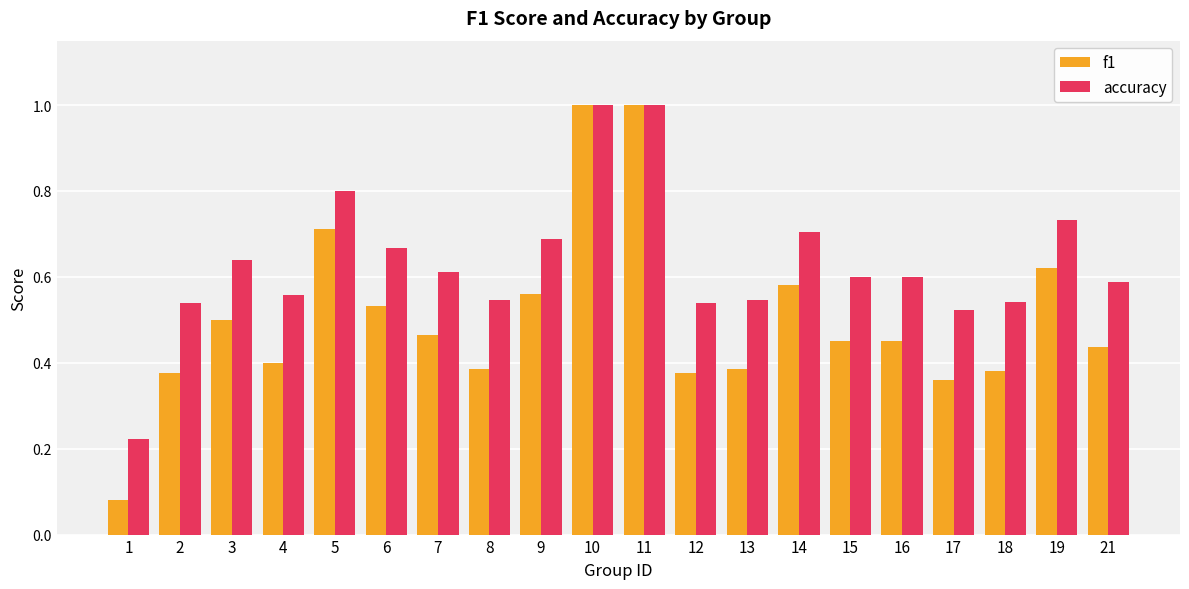

True or false: f1 has a value of 0.2 at 3.

False